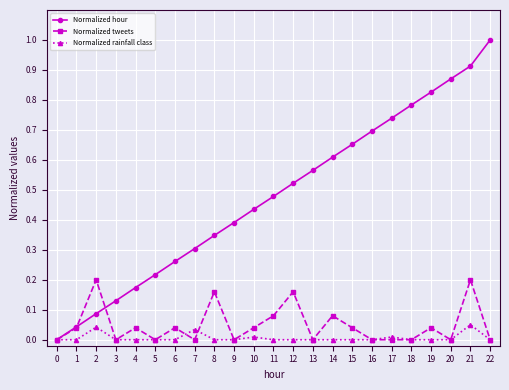

Which series has the largest total across all categories?

Normalized hour